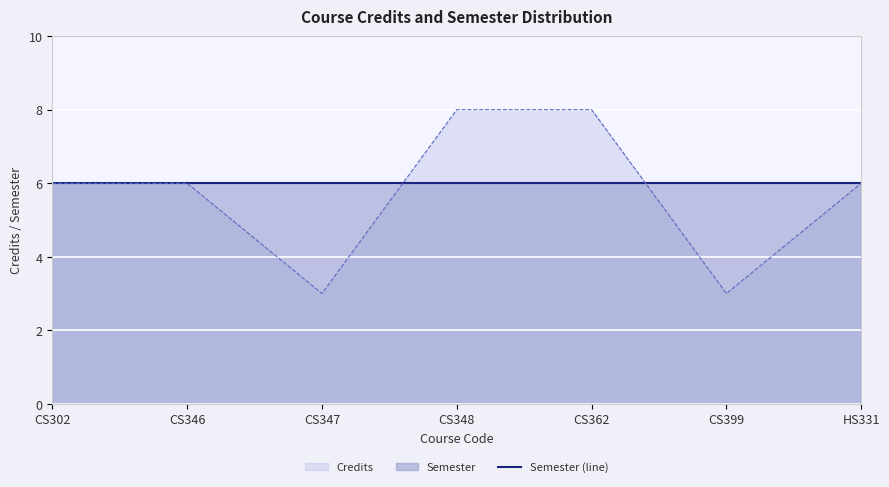

The chart shows a value of 2 at CS347. True or false?

False